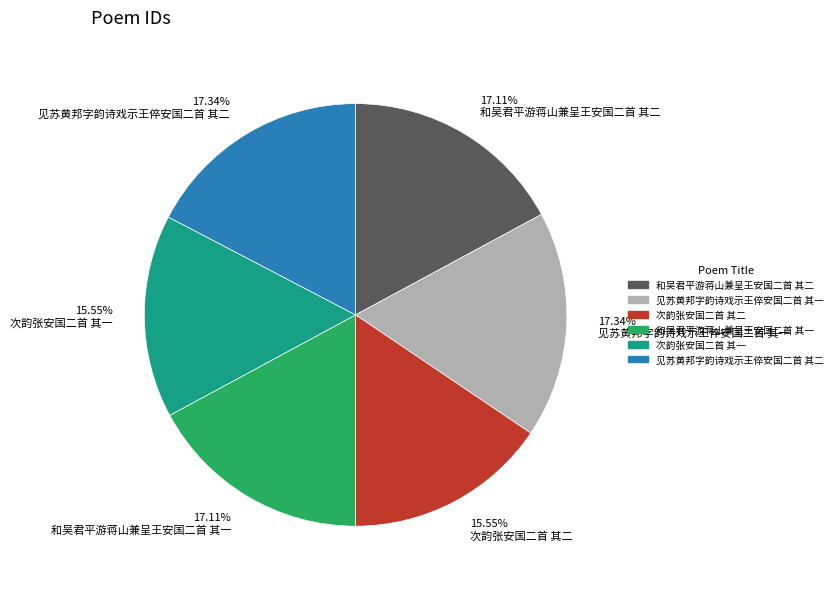

Does any single category account for the majority?

No